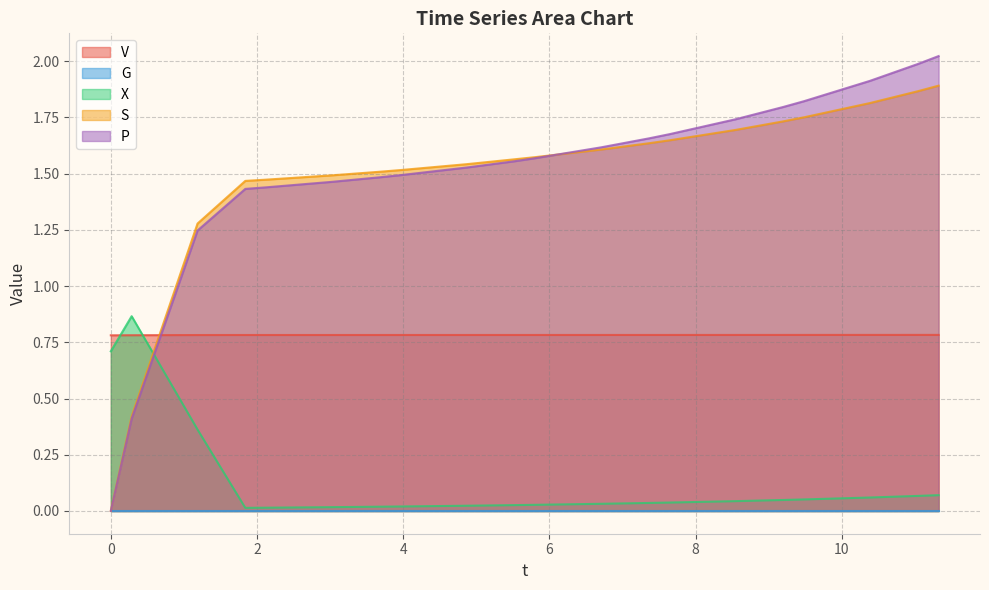

How many lines are shown in the chart?

5